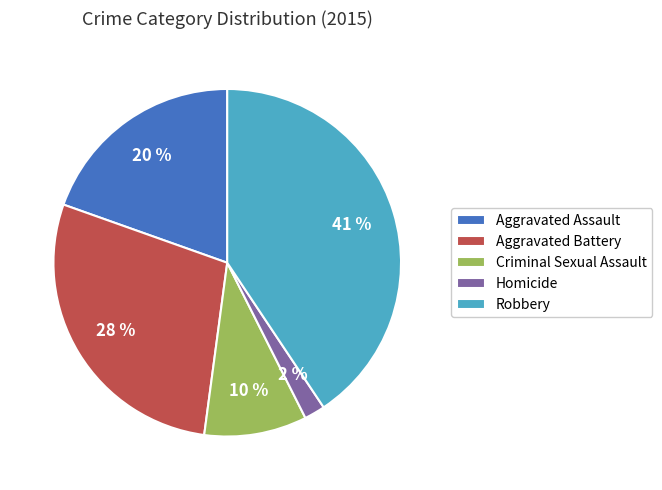

Is it true that Aggravated Battery is 40% of the pie?

False